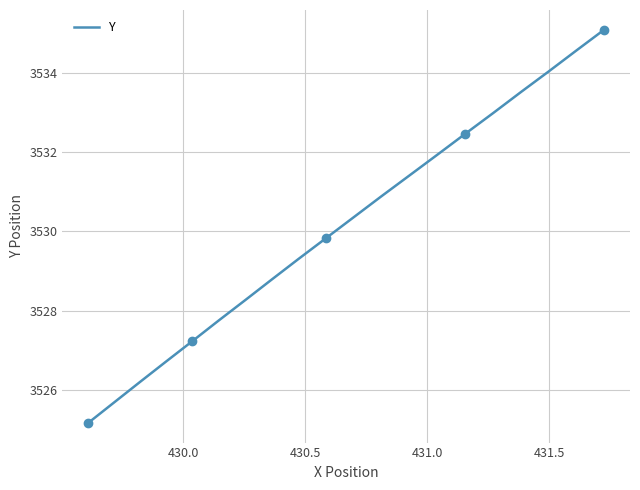

What is the smallest value displayed?

3525.2